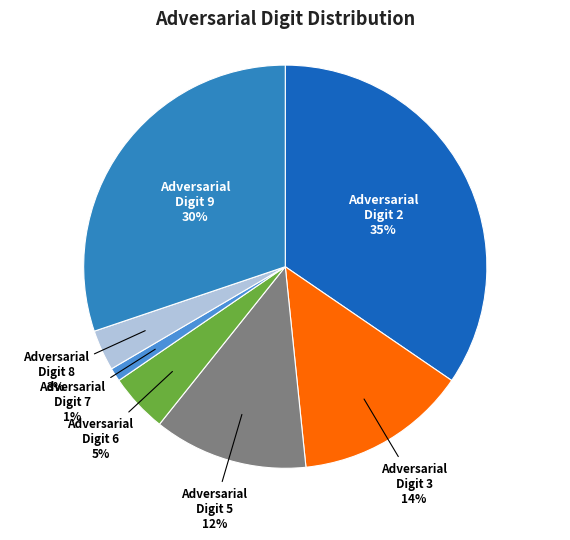

Is it true that Adversarial Digit 2 is 23% of the pie?

False